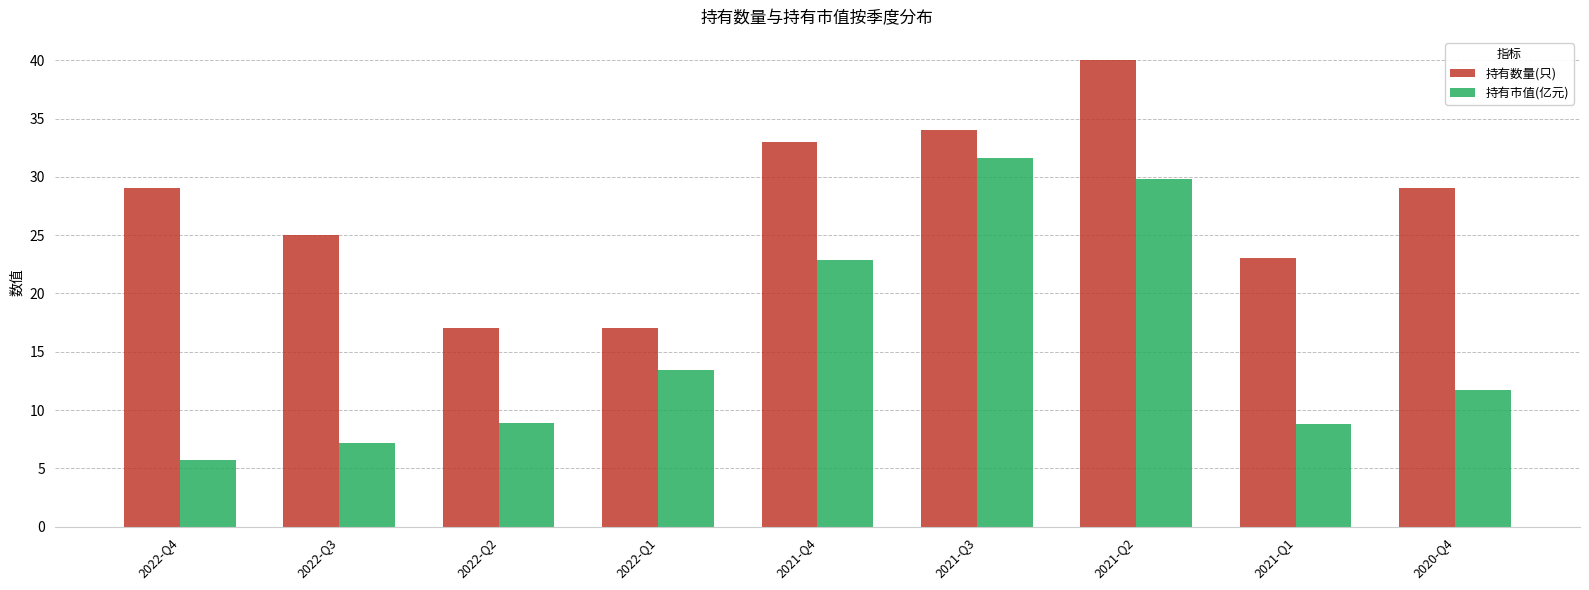

What value does the 持有数量(只) series have at 2021-Q1?

23.0